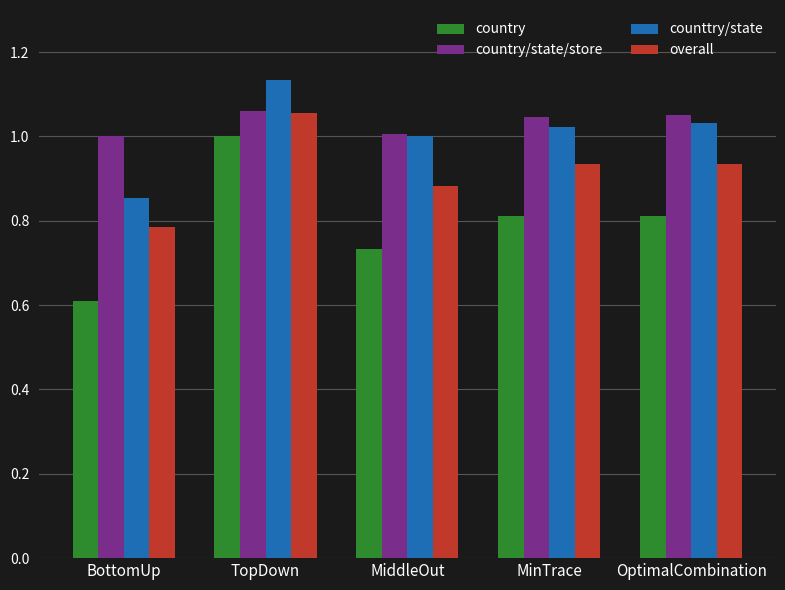

At which category is the sum across all series the highest?

TopDown